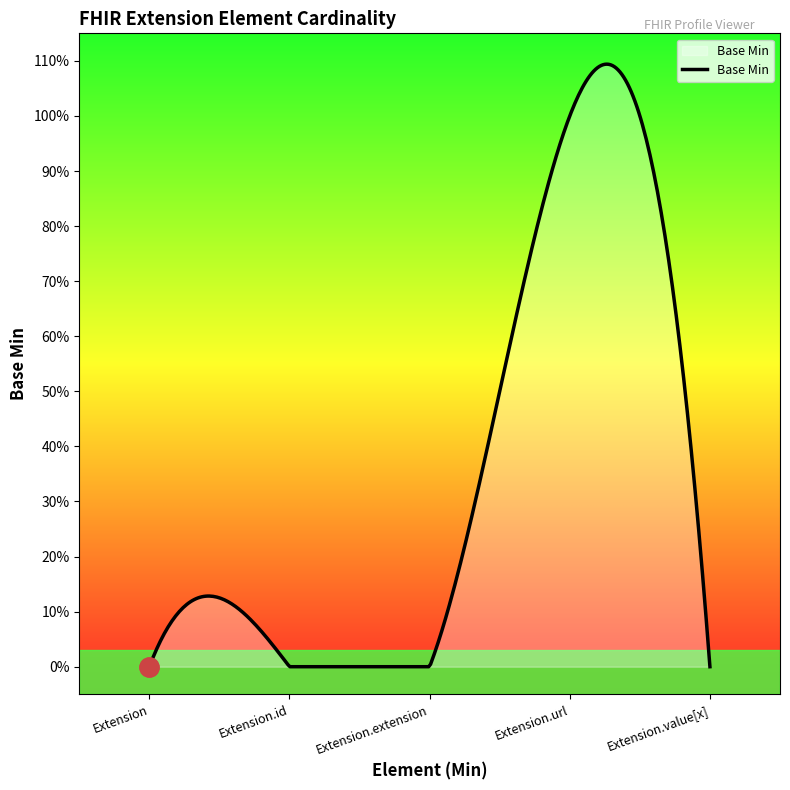

What is the difference between the maximum and minimum values?

1